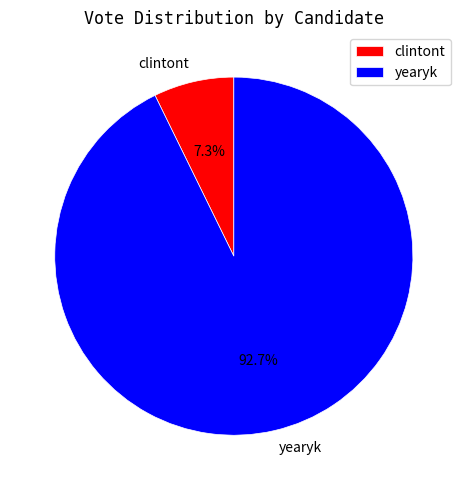

How many slices are in this pie chart?

2